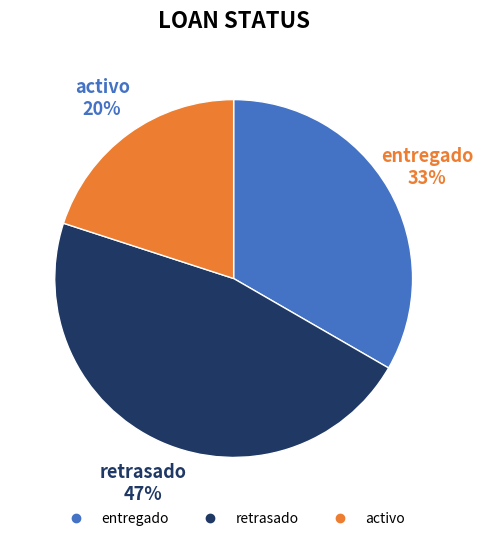

Does entregado represent more than half of the total?

No